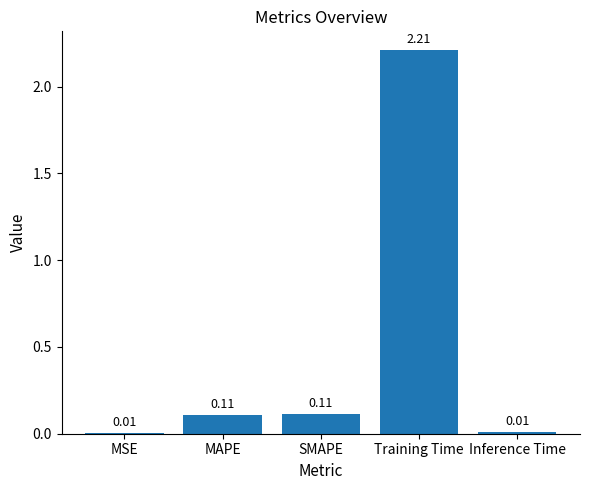

Is it true that the value at SMAPE is 0.2?

False